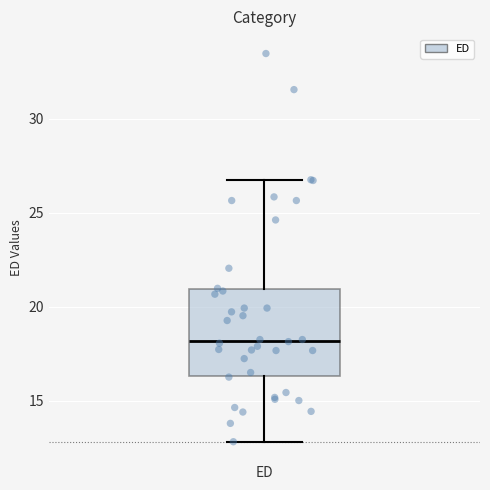

Transcribe this box plot: give where the median line is, the range the box spans, and where the two whiskers end, as read against the y-axis. The values are not printed on the chart, so give them approximately, as read against the axis.

median 18.0, box 16.5 to 21.0, whiskers 13.0 to 27.0